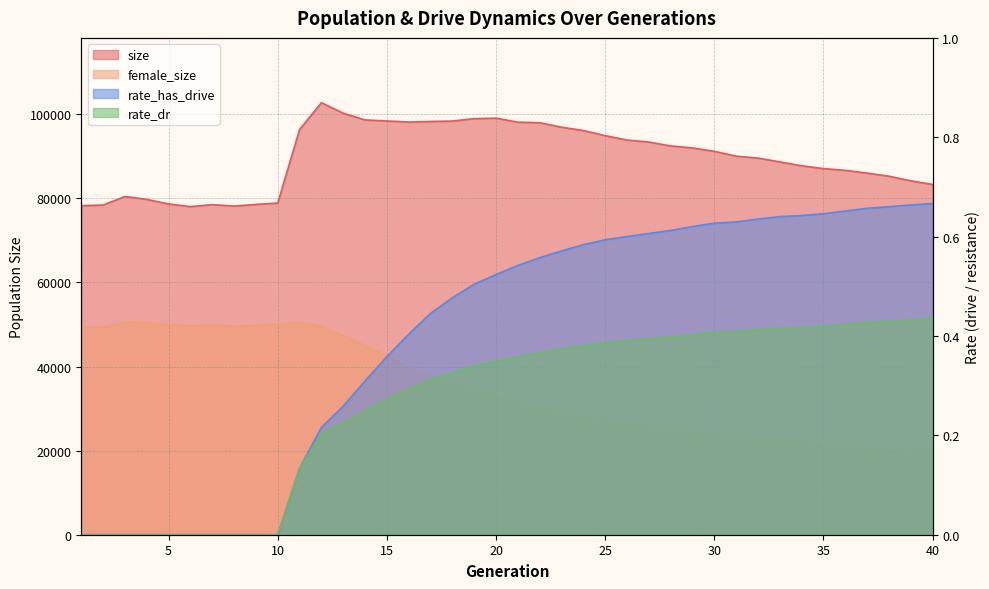

How many categories are shown in the chart?

40